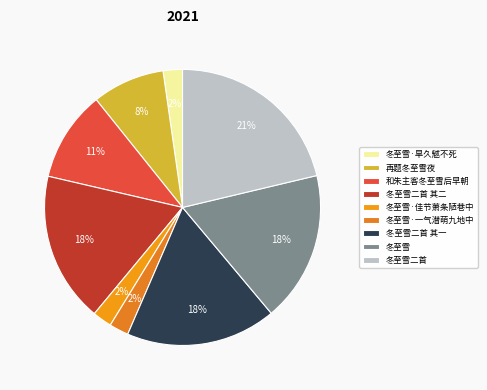

Is there any slice that represents more than half of the pie?

No